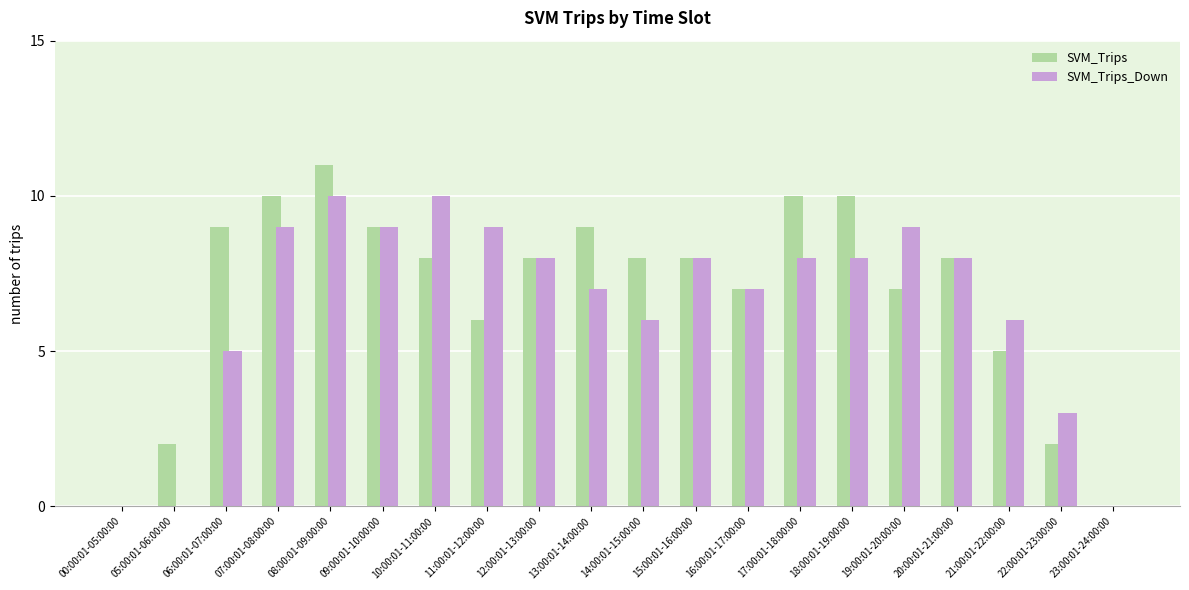

What is the maximum value shown in the chart?

11